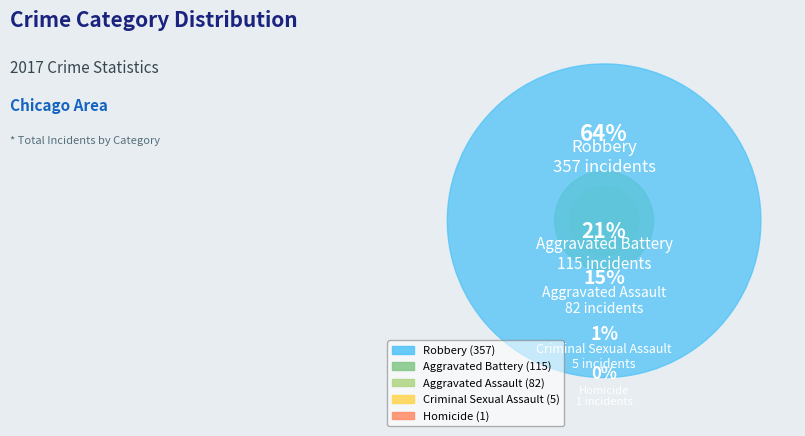

How many slices are in this pie chart?

5